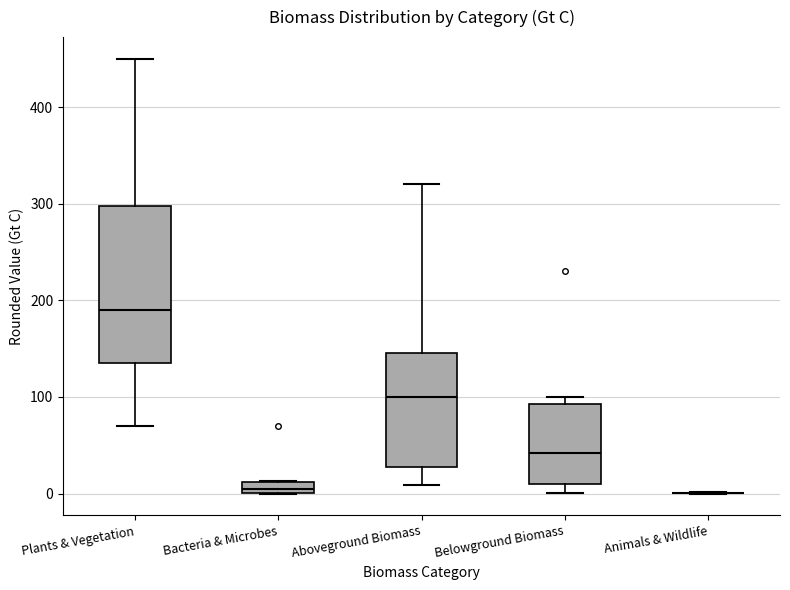

Where is the lower edge of the box for Belowground Biomass on the y-axis? The values are not printed on the chart, so give them approximately, as read against the axis.

10